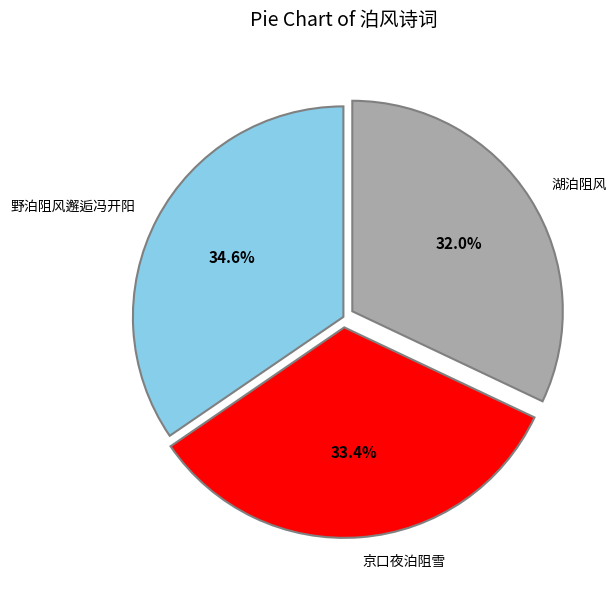

Count the number of slices in the pie.

3